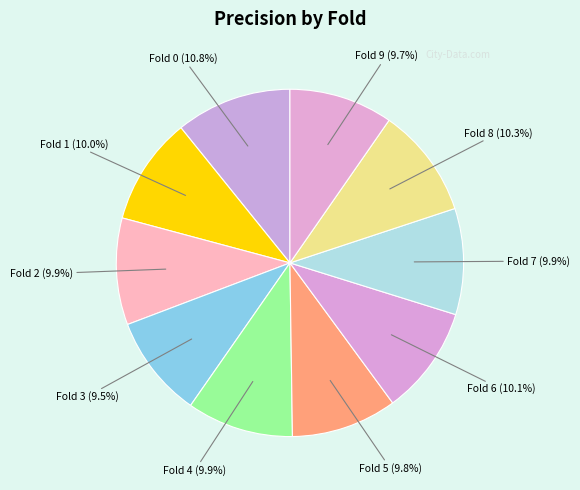

Which category has the biggest portion of the pie?

Fold 0